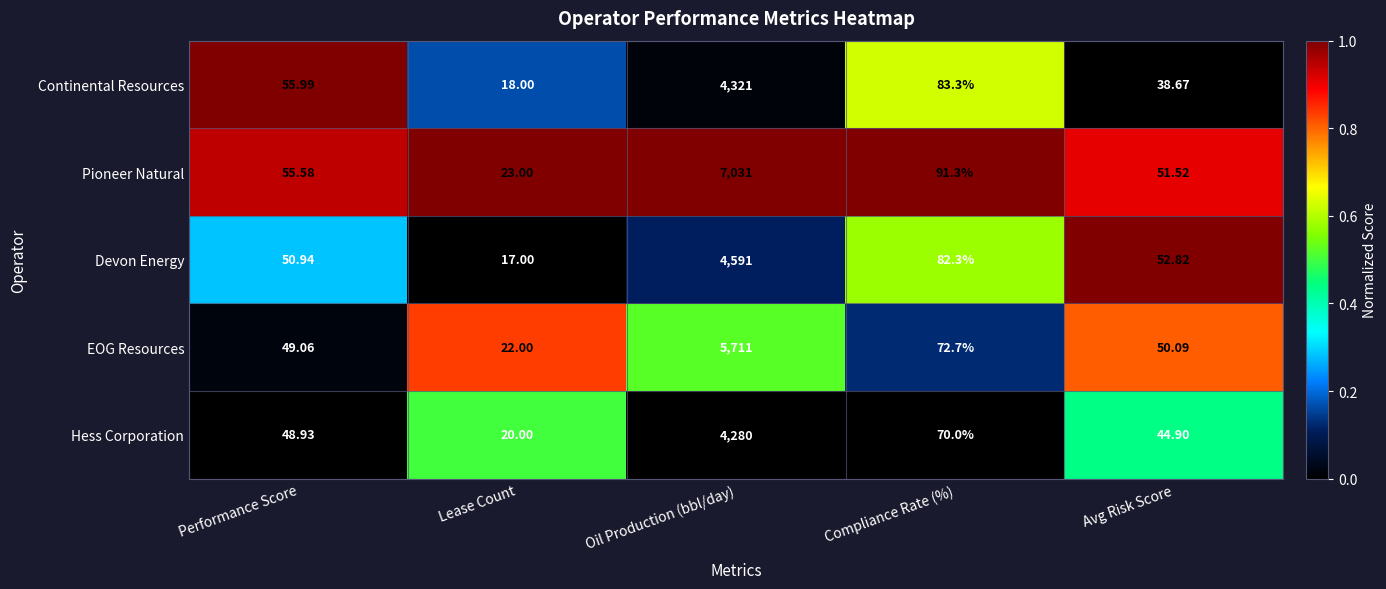

Which category has the highest value across all series?

Oil Production (bbl/day)